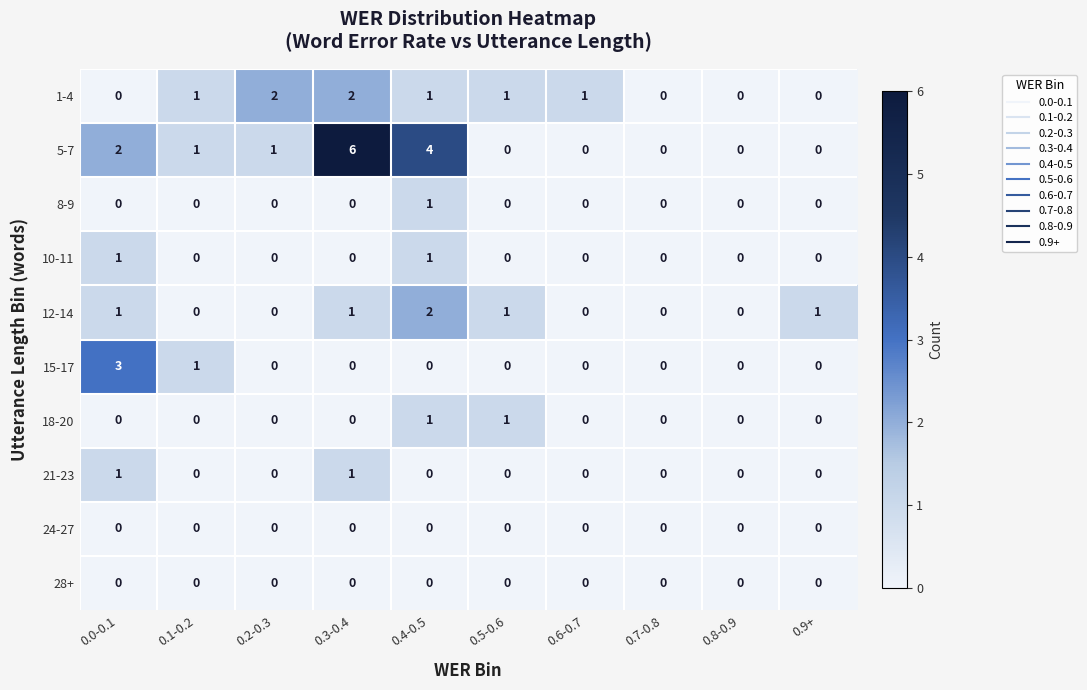

Which series has the largest total across all categories?

5-7